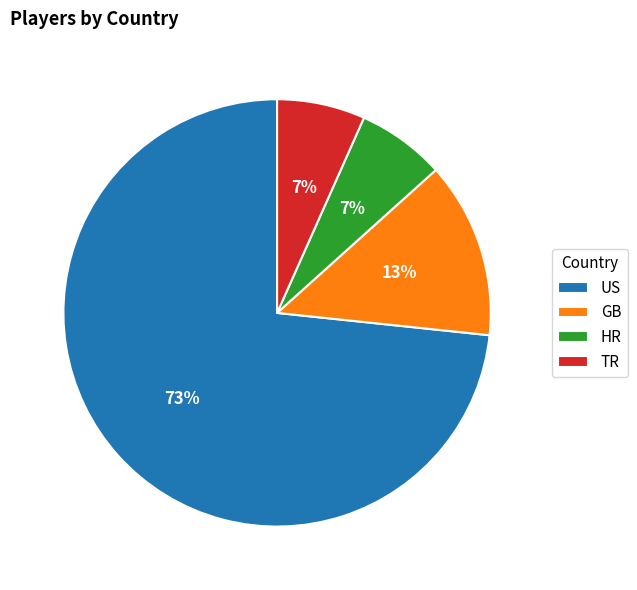

Which category has the biggest portion of the pie?

US